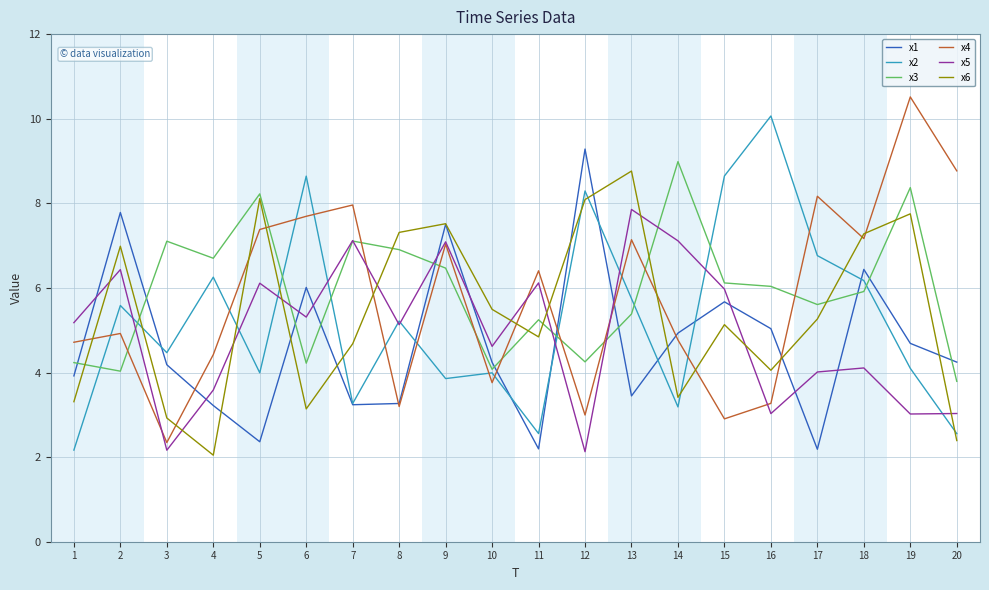

At 14, list the series in order from smallest to largest.

x2, x6, x4, x1, x5, x3